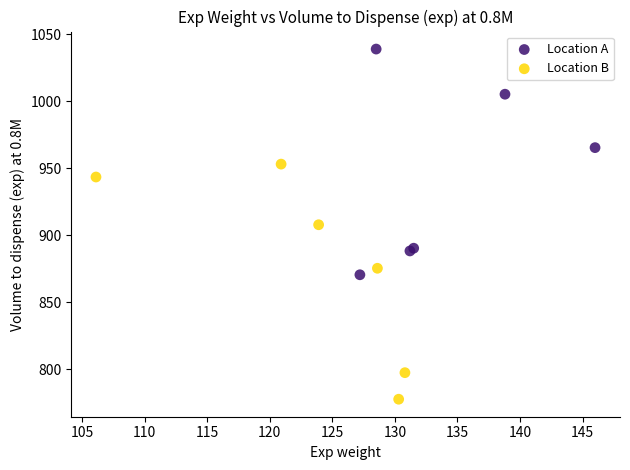

Which series contains the highest Y value?

Location A